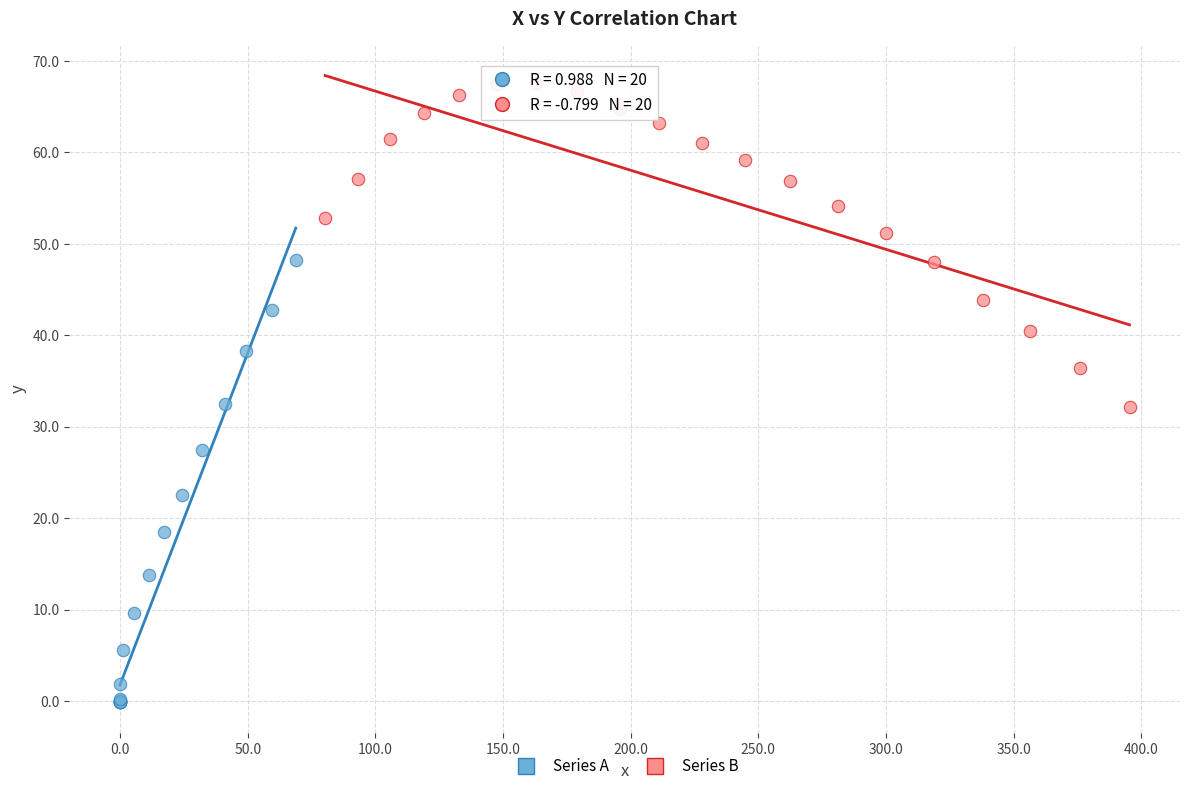

Which series reaches the minimum Y coordinate?

Series A